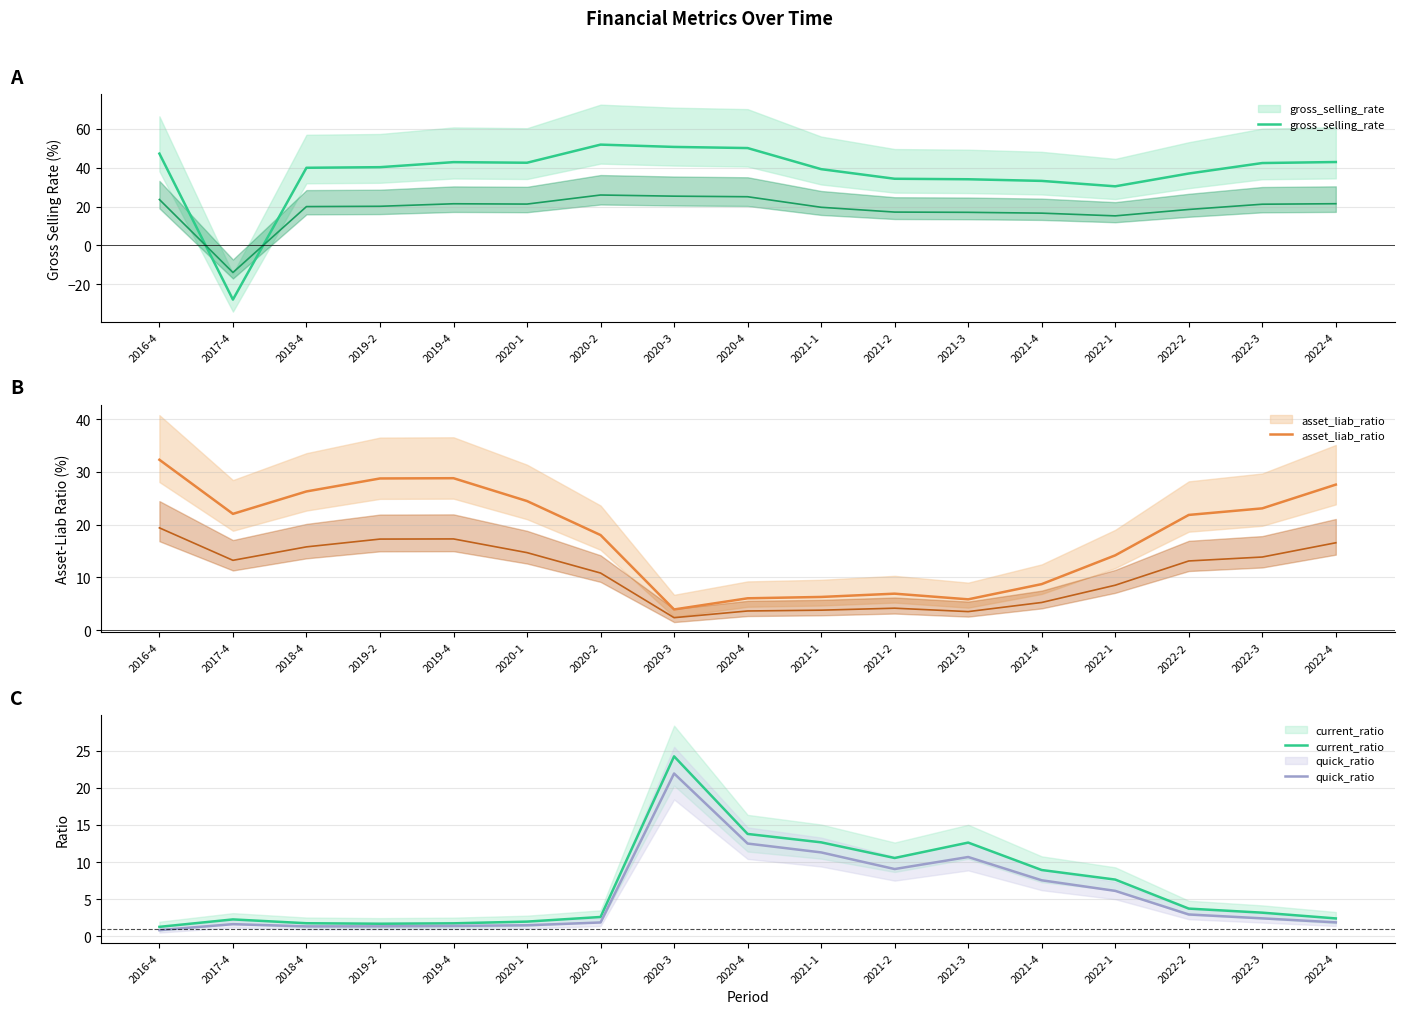

In current_ratio, how many points are lower than both neighbors (excluding endpoints)?

2